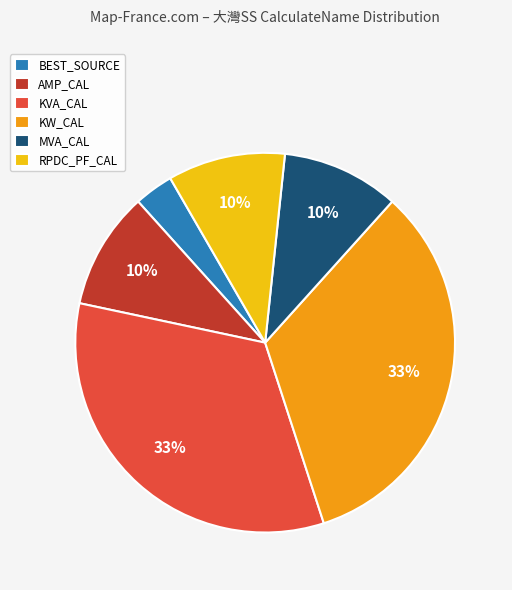

Combined, do MVA_CAL and KVA_CAL account for over 50%?

No